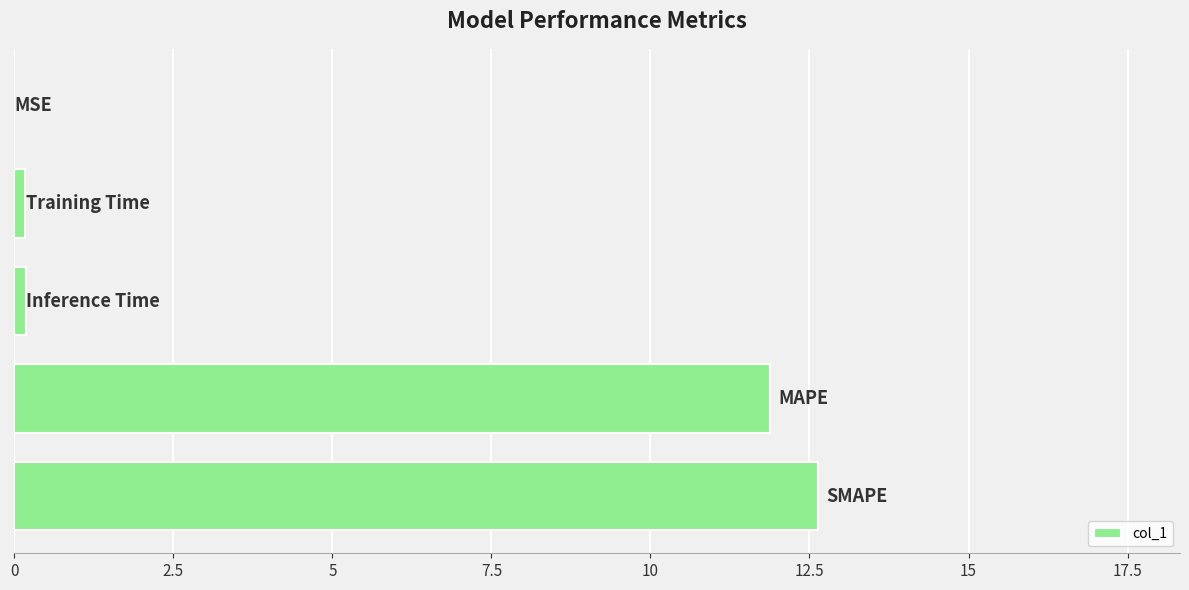

What is the sum of all values?

24.9